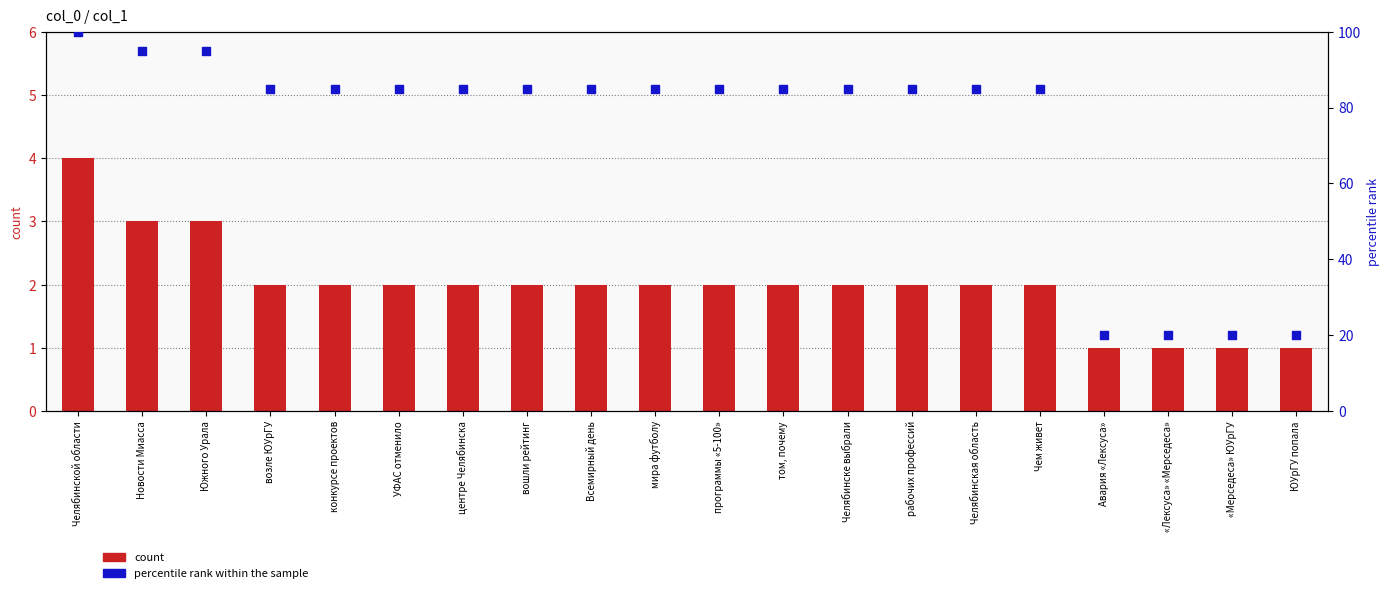

Which series has the largest Y range (max minus min)?

percentile rank within the sample